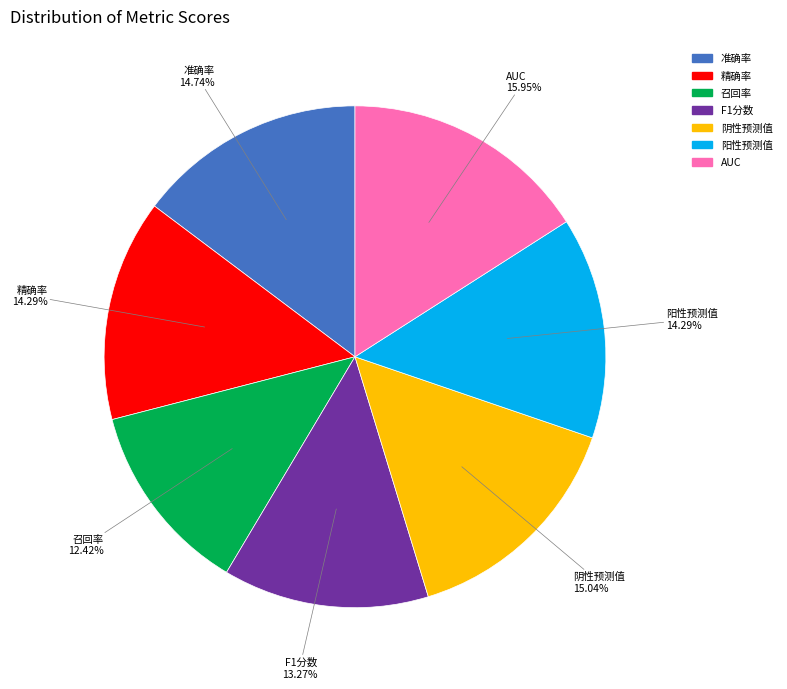

Does any single category account for the majority?

No